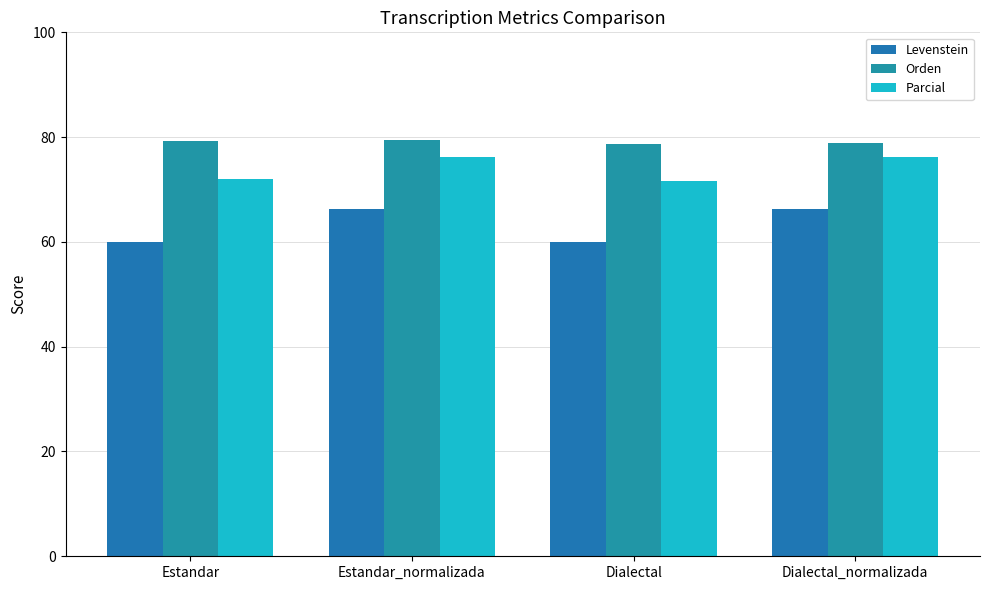

What is the approximate value of Orden at Dialectal_normalizada?

78.9